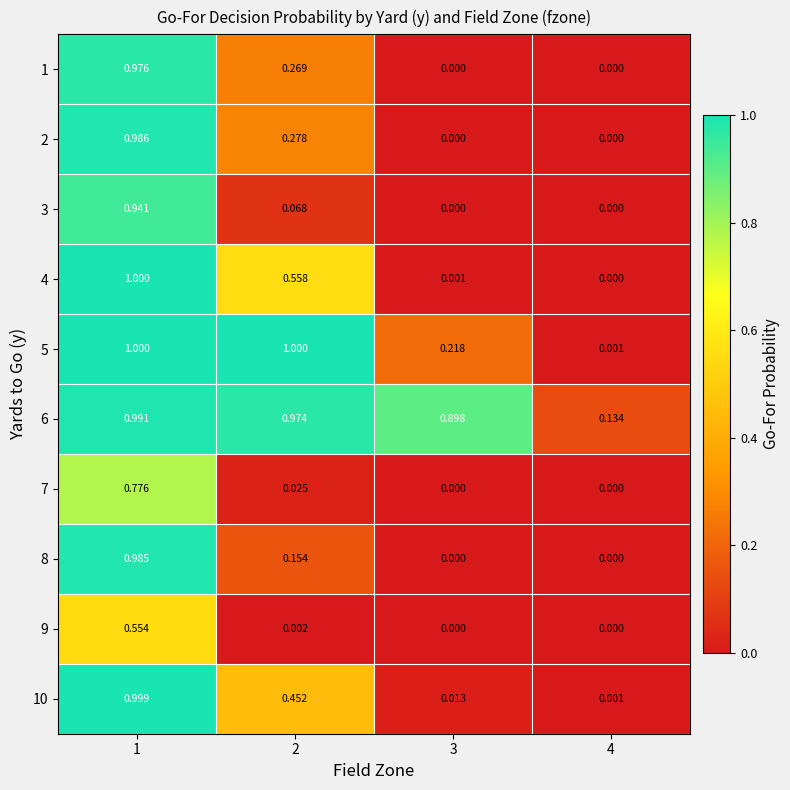

Is the value of 4 at 3 greater than the value of 9 at 2?

No